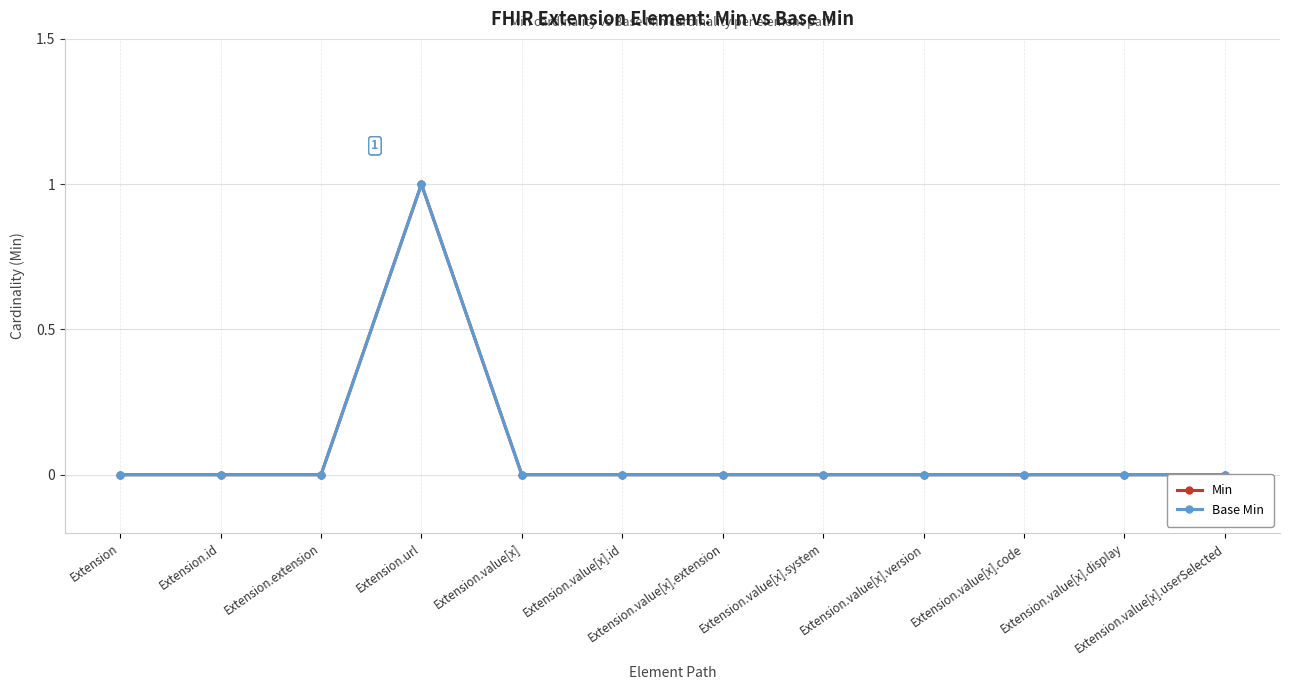

At which label is Base Min closest to 0?

Extension